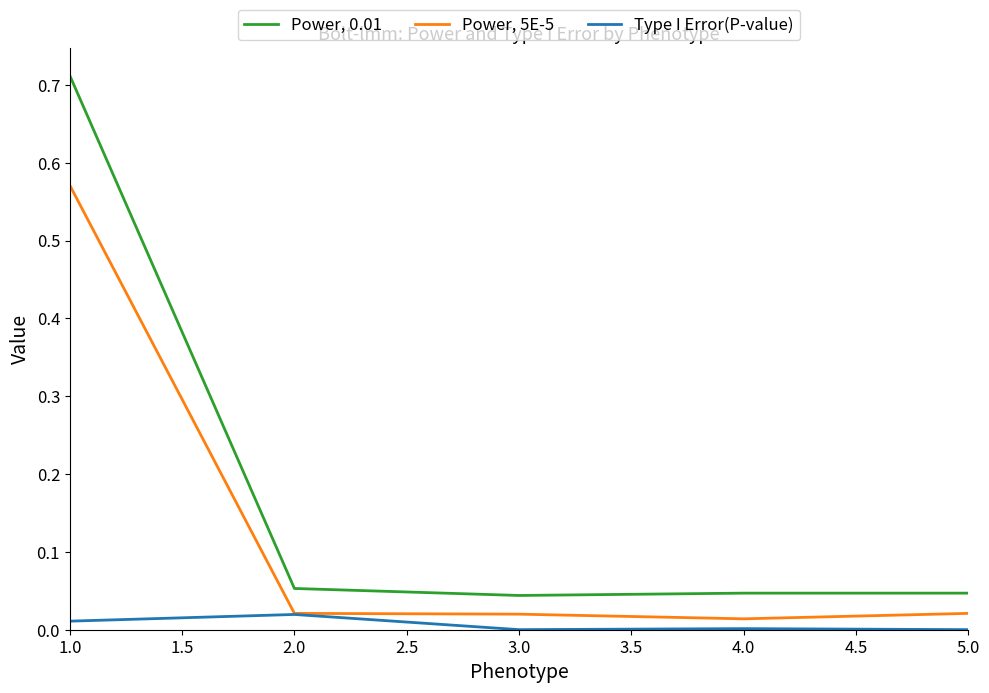

List the series in order of their overall mean, highest first.

Power, 0.01, Power, 5E-5, Type I Error(P-value)